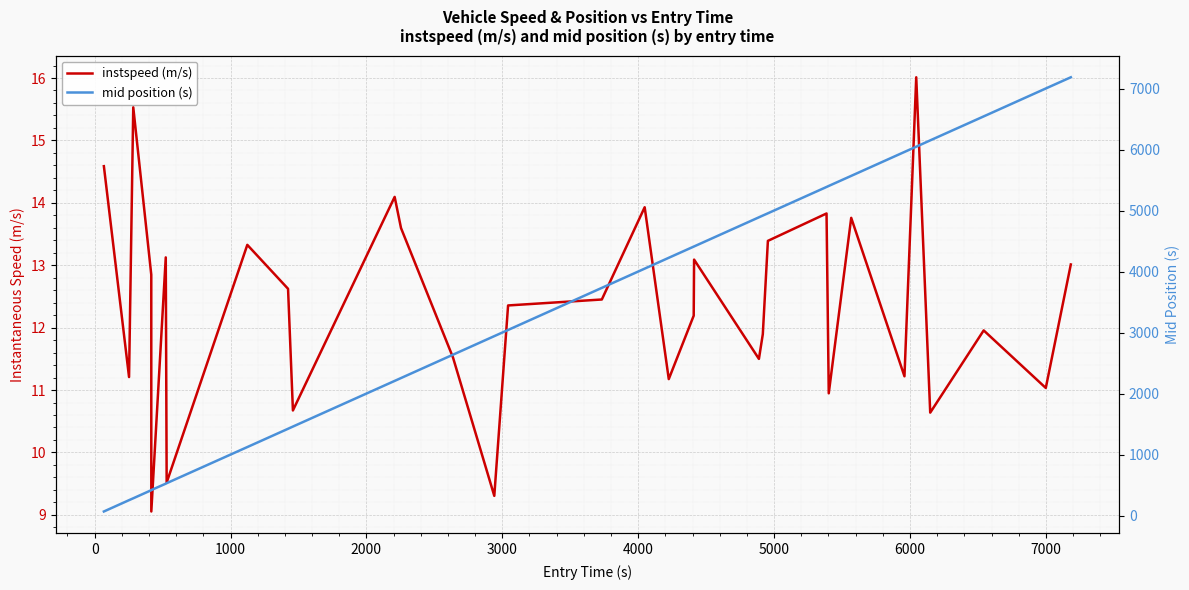

At how many categories does at least one series exceed 6828?

2